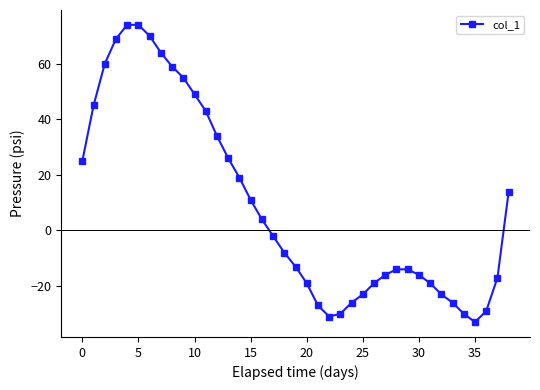

What is the value of the 8th point from the left?

64